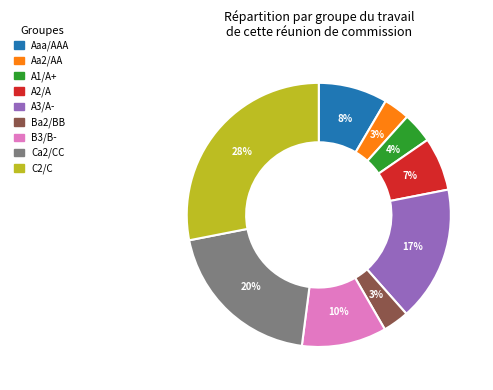

How many segments does this pie chart have?

9